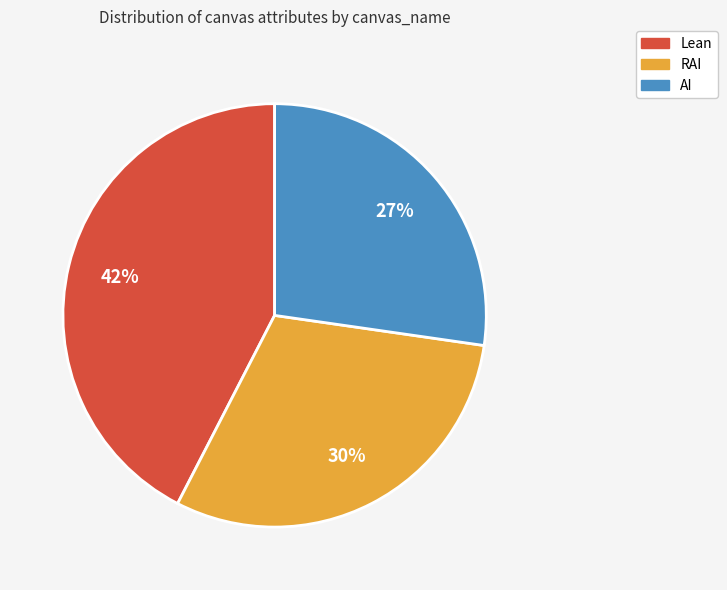

Is there any slice that represents more than half of the pie?

No